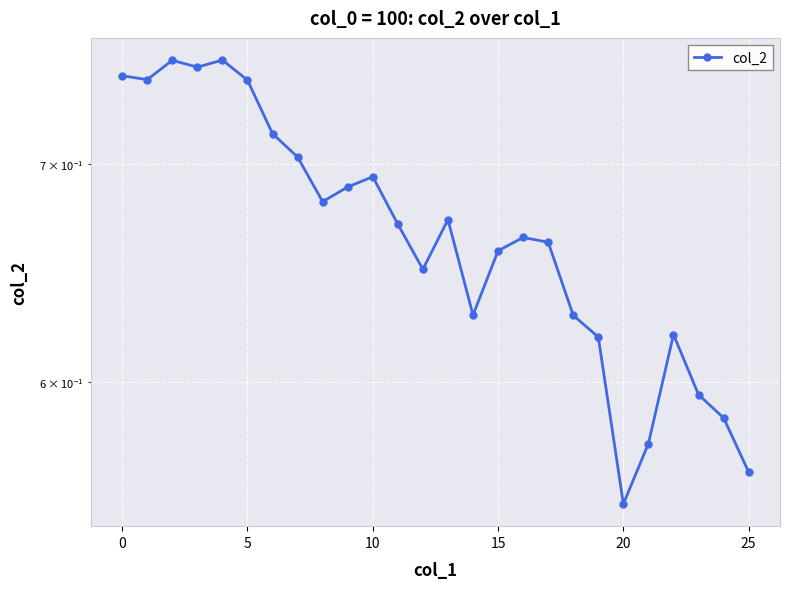

What is the label of the 8th point from the right?

18